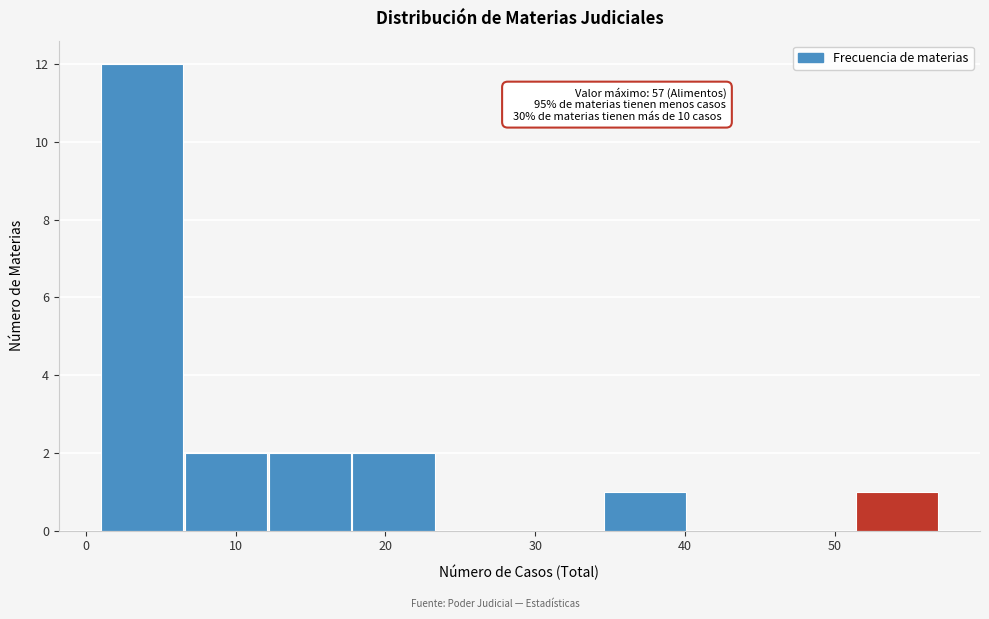

Over which range of the x-axis is the bar tallest?

1.0 to 6.6